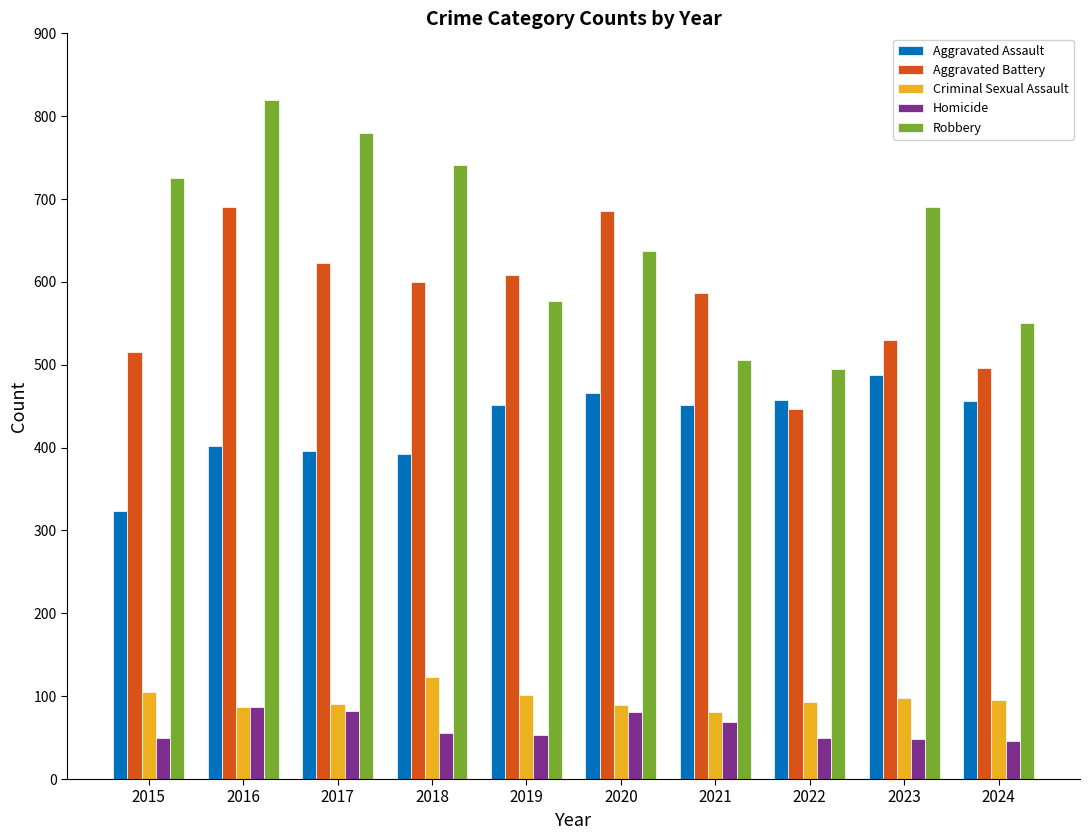

What is the value of the Robbery bar at the 4th from the left?

741